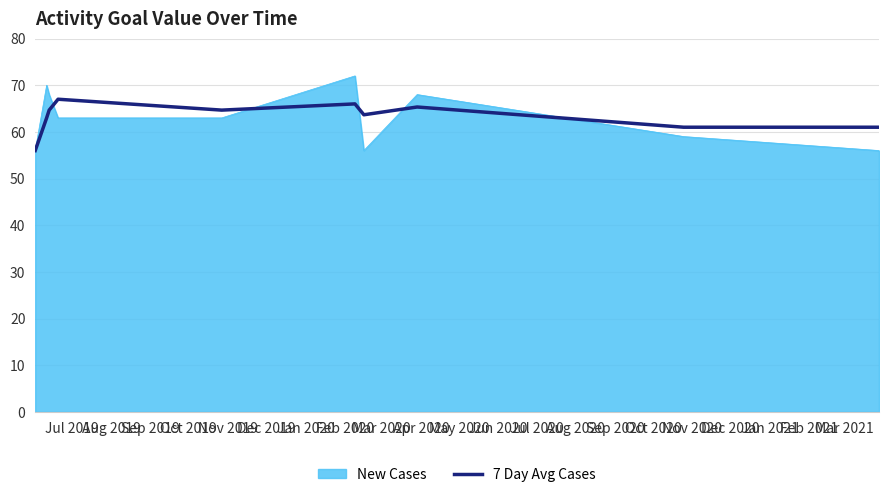

Which series has the widest spread of values?

New Cases